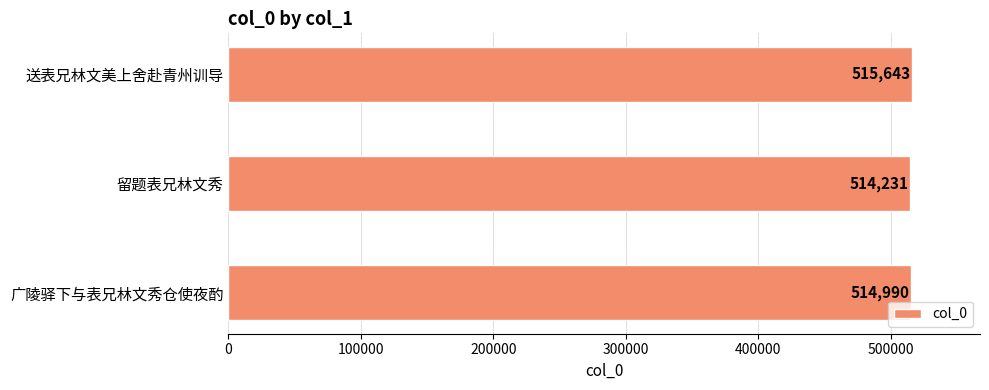

Does the chart contain stacked bars?

No